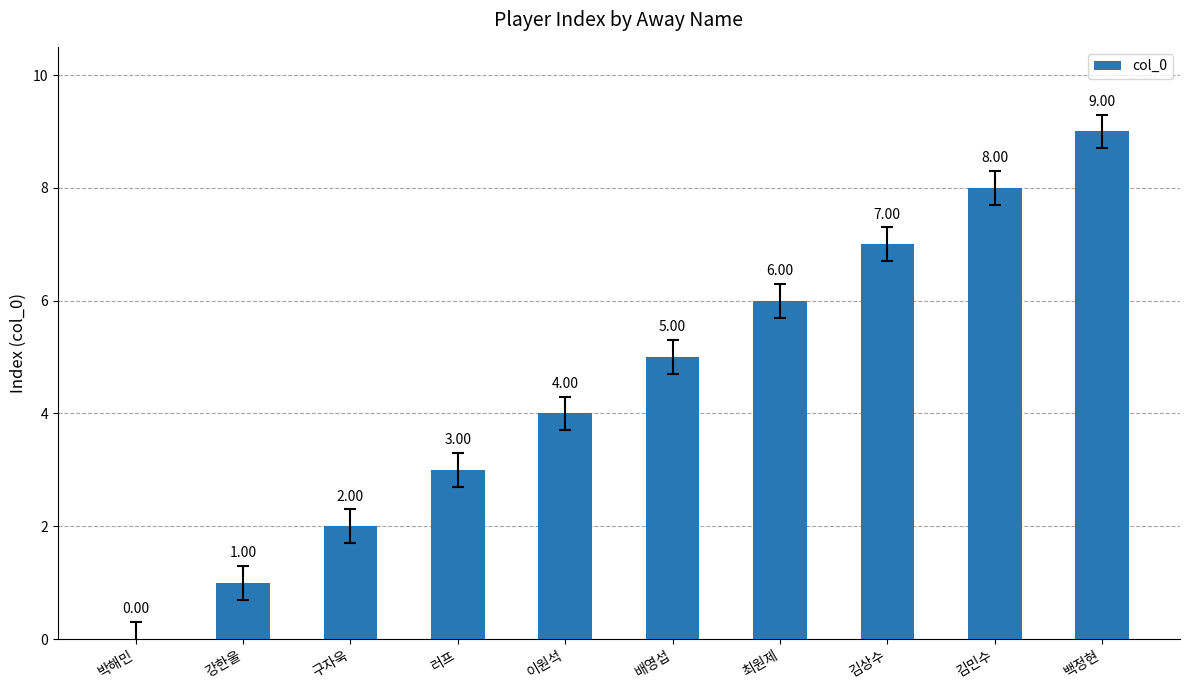

Which label corresponds to the largest value in the chart?

백정현